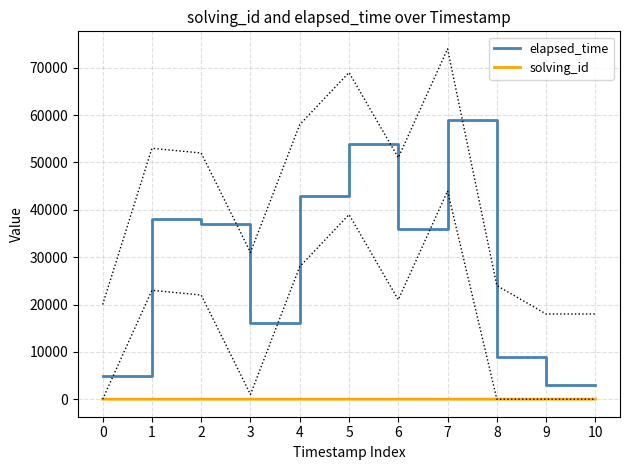

Is the value of solving_id at 5 greater than the value of elapsed_time at 0?

No